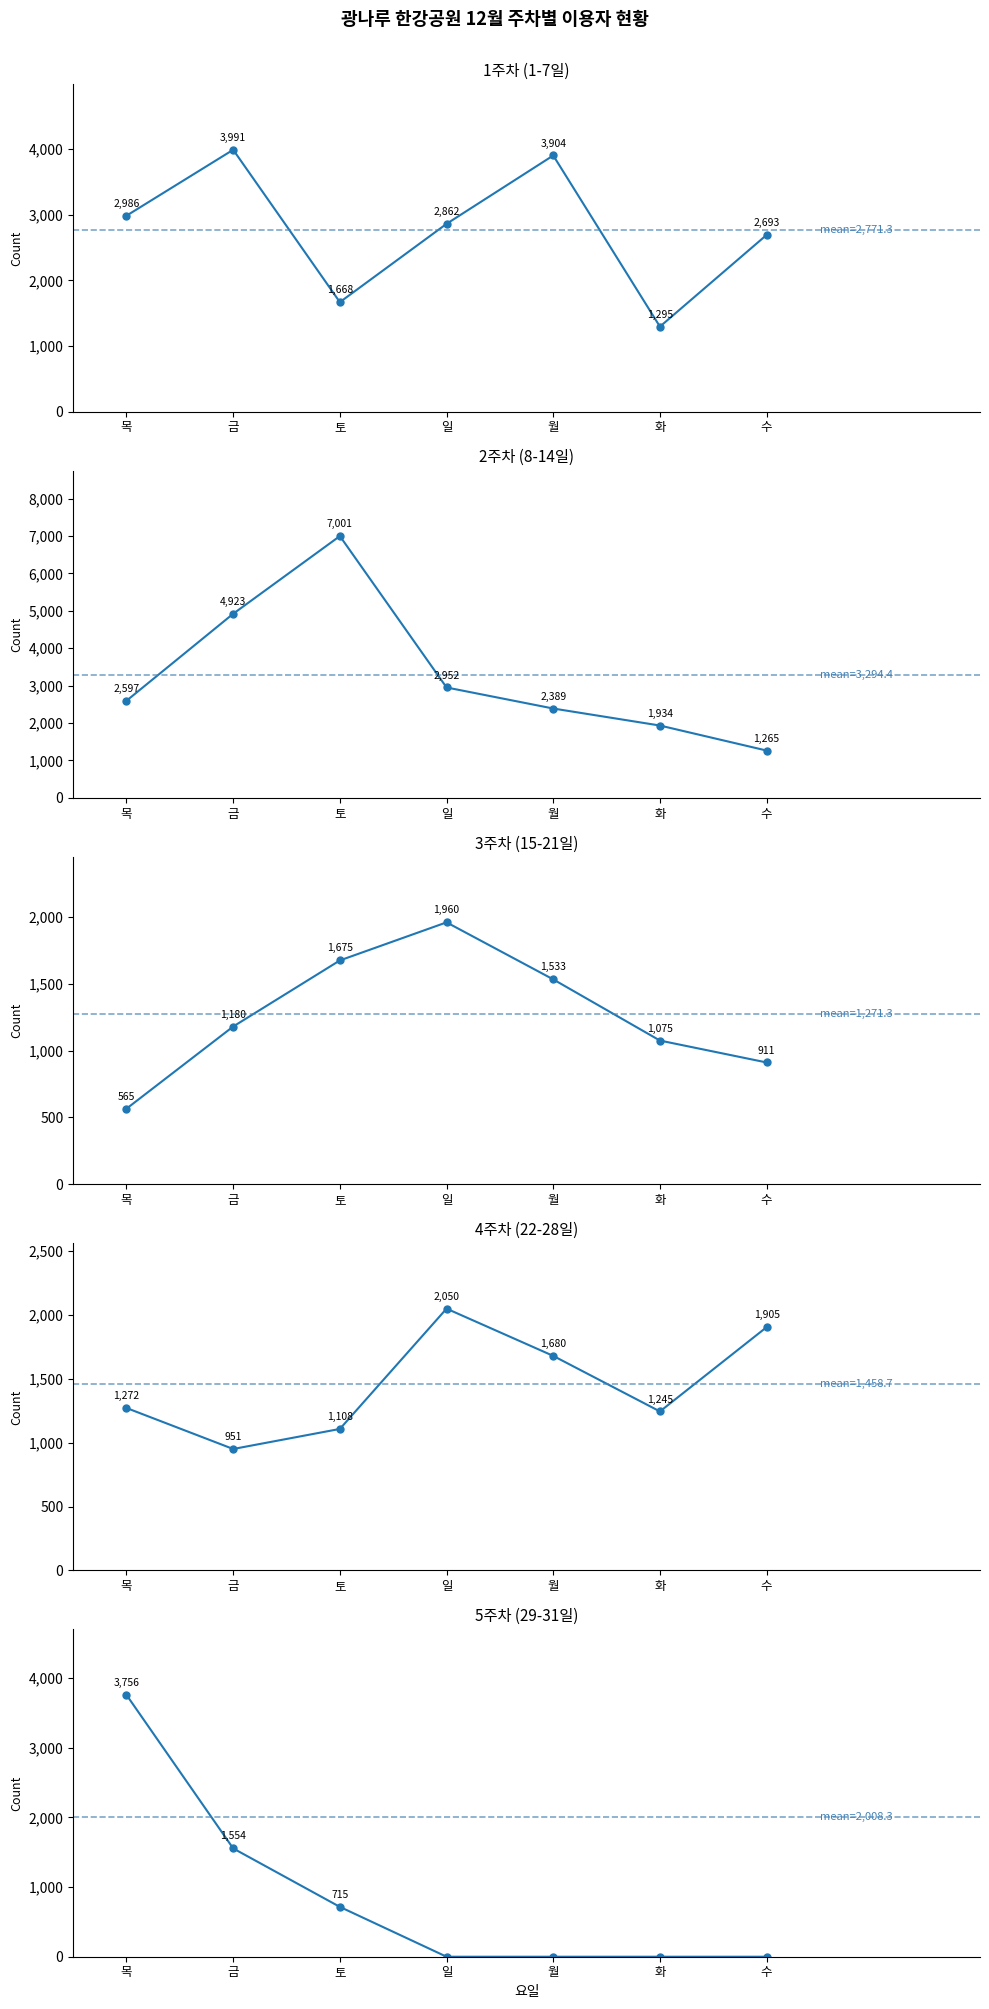

Between 월 and 토, which is larger?

월